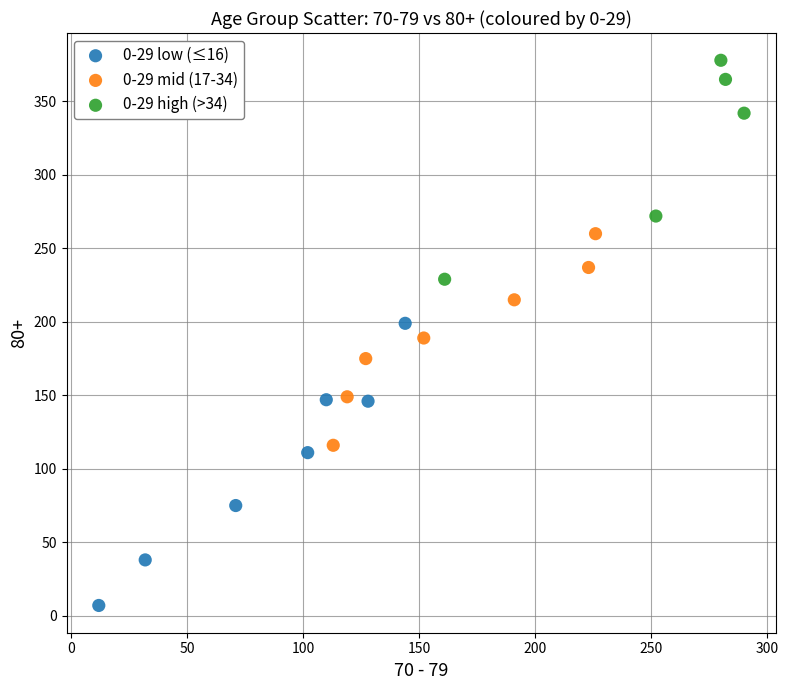

Which series contains the lowest Y value?

0-29 low (≤16)